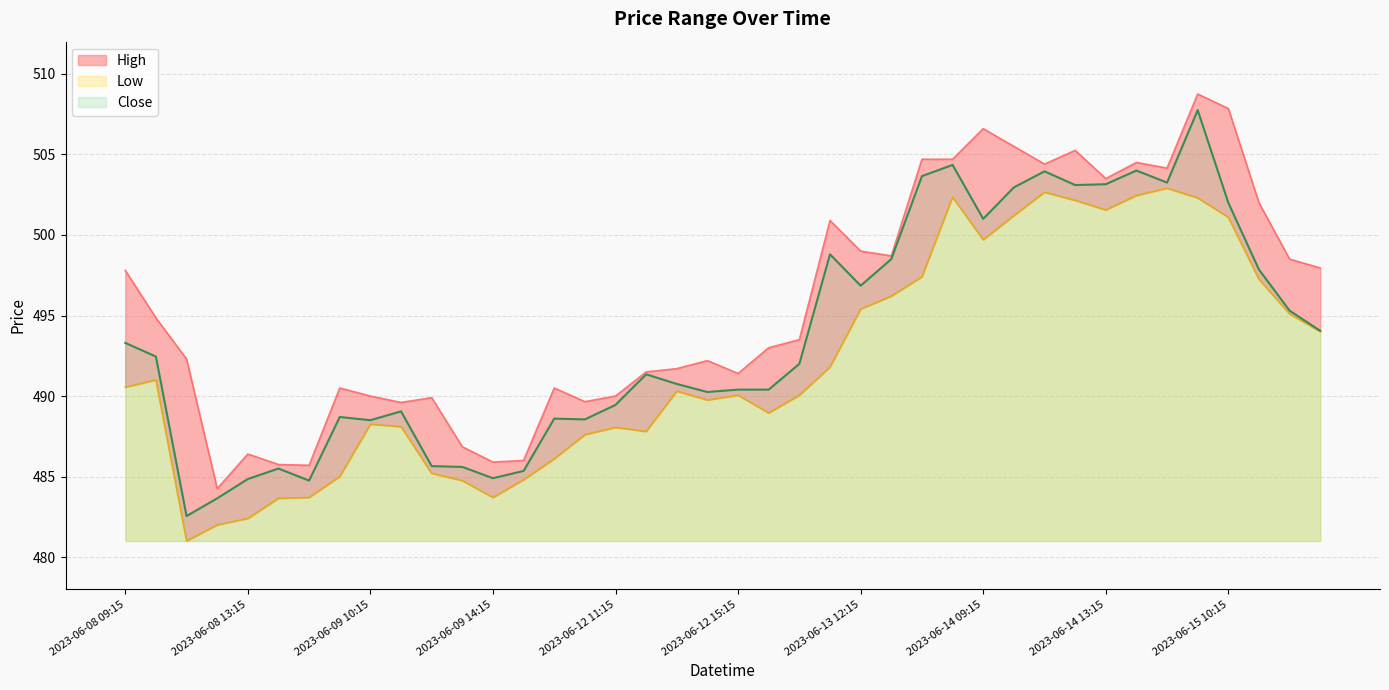

At which category does Low reach its first local peak?

2023-06-08 10:15